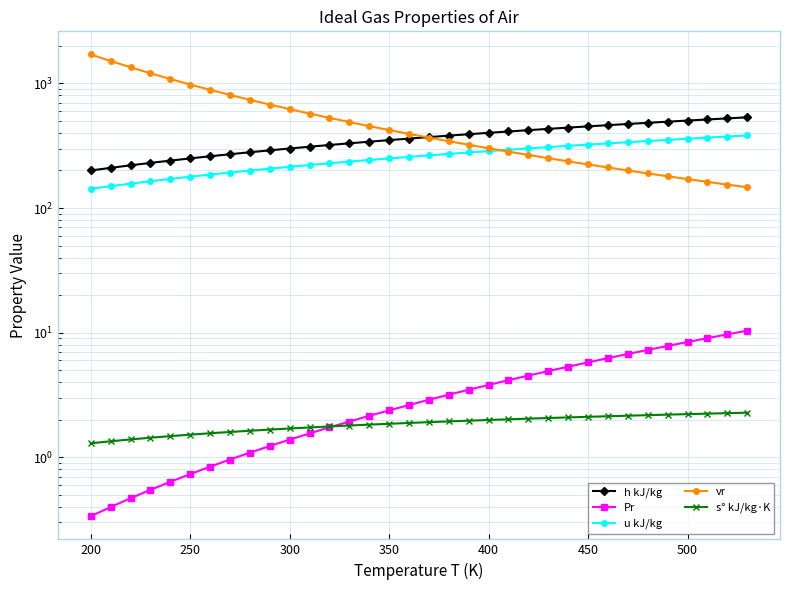

Which series ends up on top after the final intersection of h kJ/kg and vr?

h kJ/kg